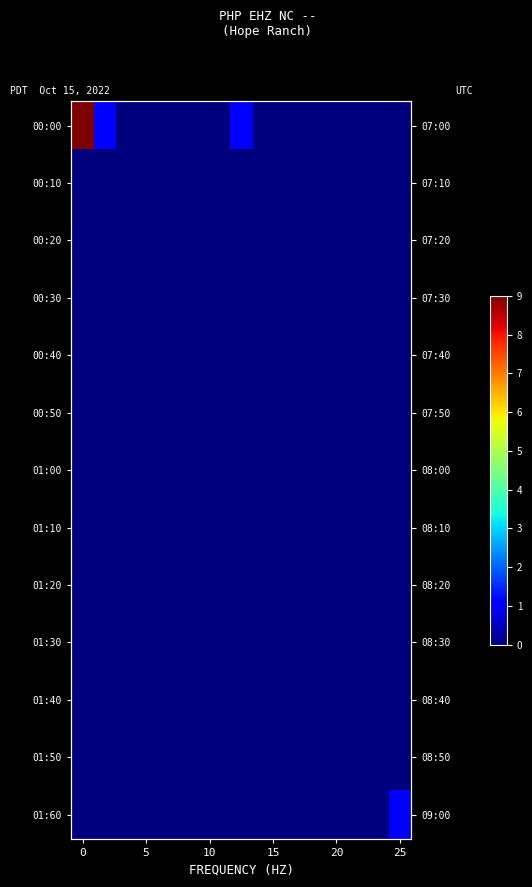

What is the average value of the 00:00 series?

1